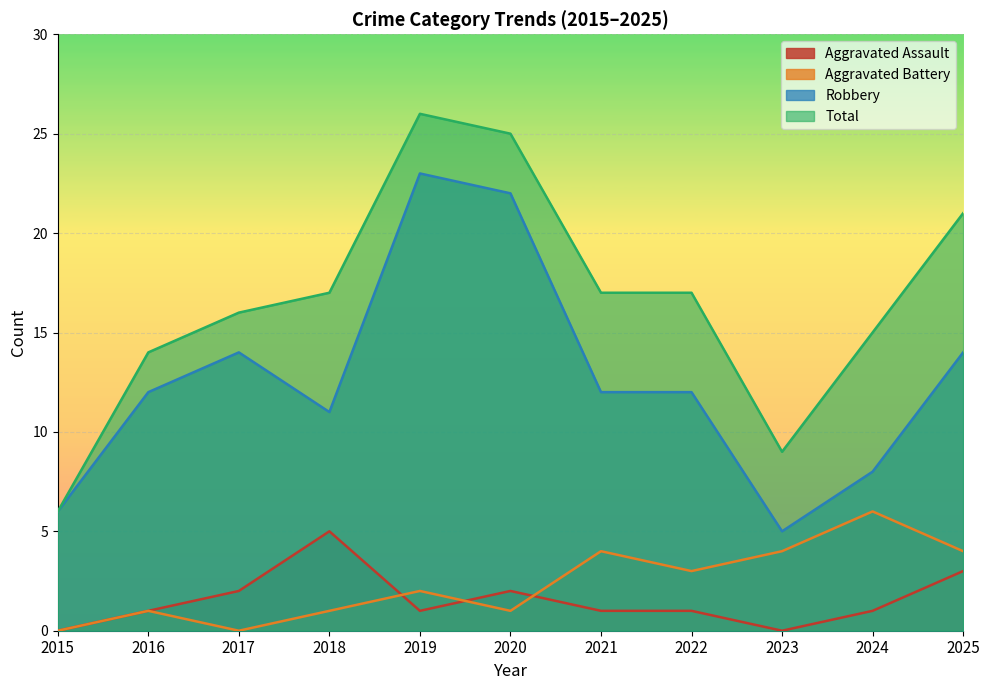

Between 2015 and 2024, which is larger?

2024